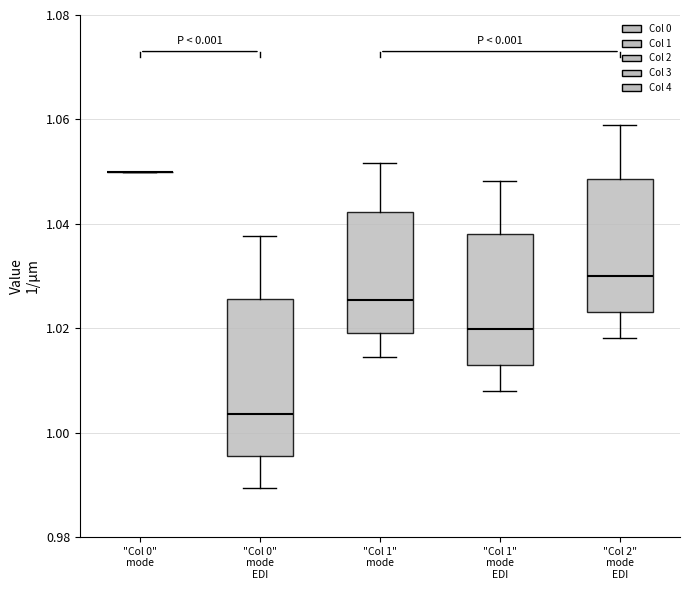

Reading left to right, transcribe this box plot: for each box, give where its median line is, the range the box spans, and where its two whiskers end, as read against the y-axis. The values are not printed on the chart, so give them approximately, as read against the axis.

"Col 0" mode: box collapsed to a line at 1.050, whiskers 1.050 to 1.050
"Col 0" mode EDI: median 1.004, box 0.996 to 1.026, whiskers 0.990 to 1.038
"Col 1" mode: median 1.026, box 1.020 to 1.042, whiskers 1.014 to 1.052
"Col 1" mode EDI: median 1.020, box 1.014 to 1.038, whiskers 1.008 to 1.048
"Col 2" mode EDI: median 1.030, box 1.024 to 1.048, whiskers 1.018 to 1.058